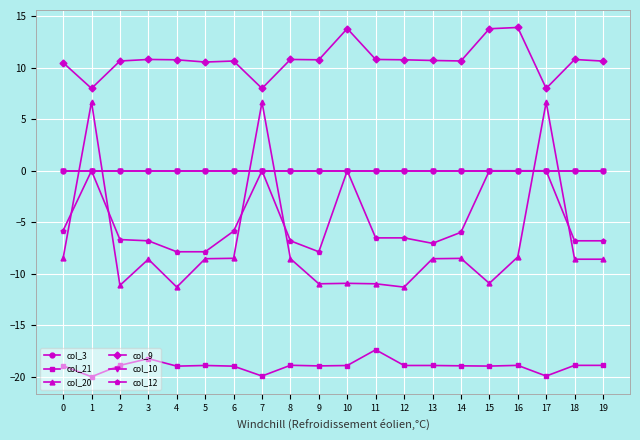

True or false: col_3 and col_9 intersect in this chart.

False